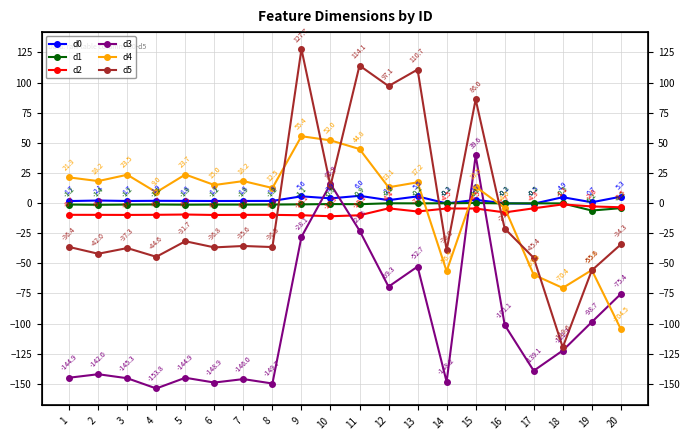

Which label corresponds to the largest value in the chart?

9